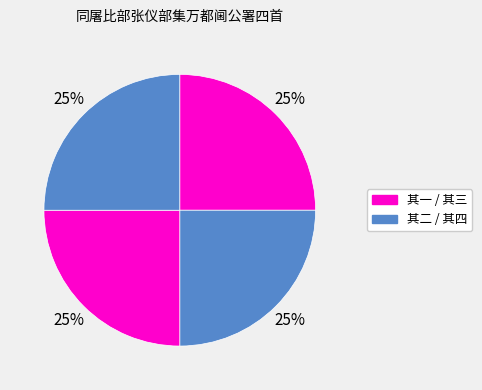

Rank the categories by value from lowest to highest.

同屠比部张仪部集万都阃公署四首 其一, 同屠比部张仪部集万都阃公署四首 其二, 同屠比部张仪部集万都阃公署四首 其三, 同屠比部张仪部集万都阃公署四首 其四